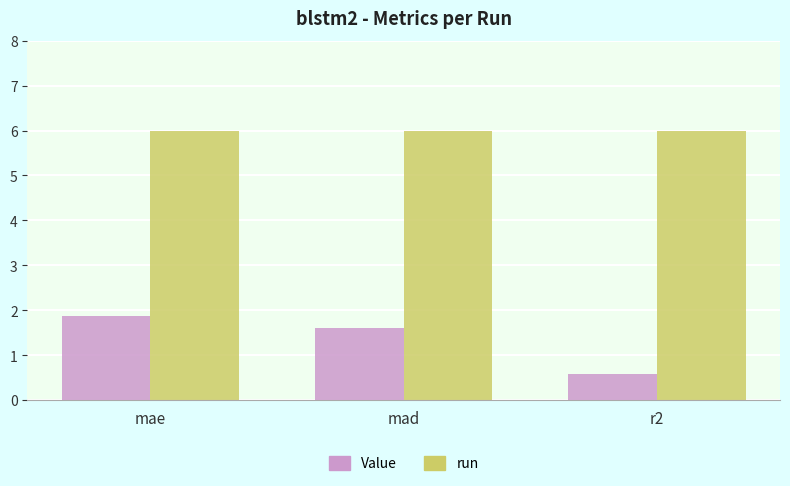

At which category is the sum across all series the highest?

mae